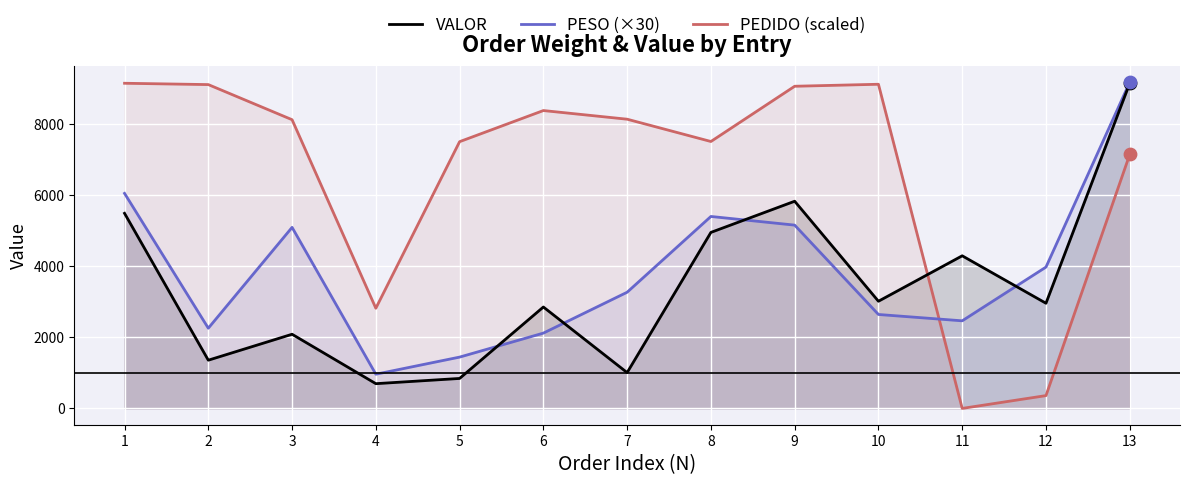

Which series has the largest total across all categories?

PEDIDO (scaled)